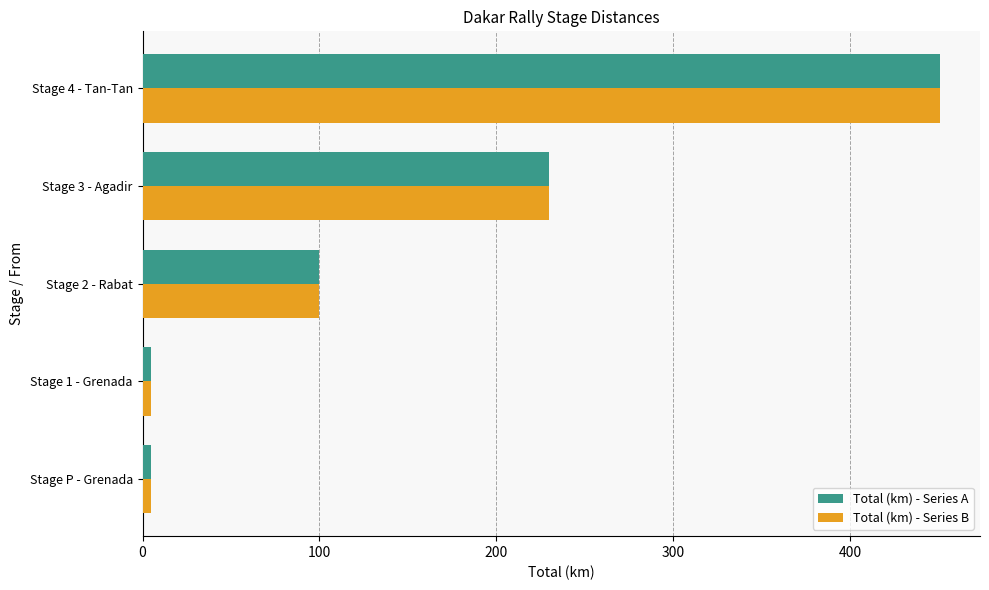

At which category is the sum across all series the highest?

Stage 4 - Tan-Tan